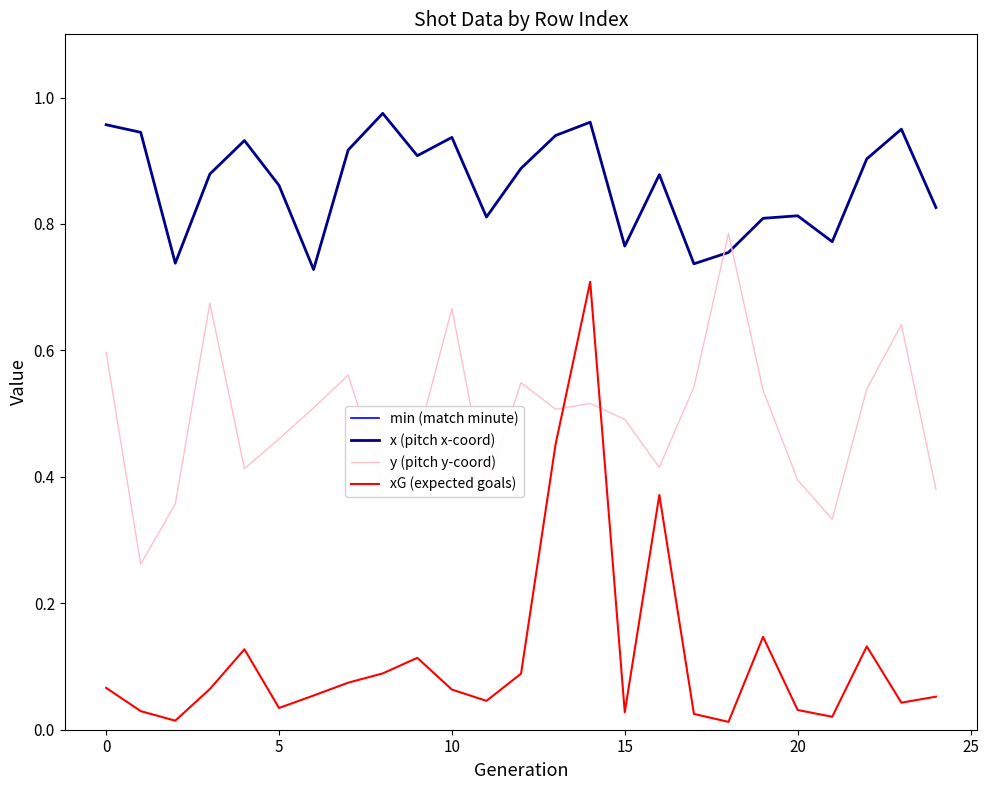

The x (pitch x-coord) series shows 1.3 at 15. True or false?

False